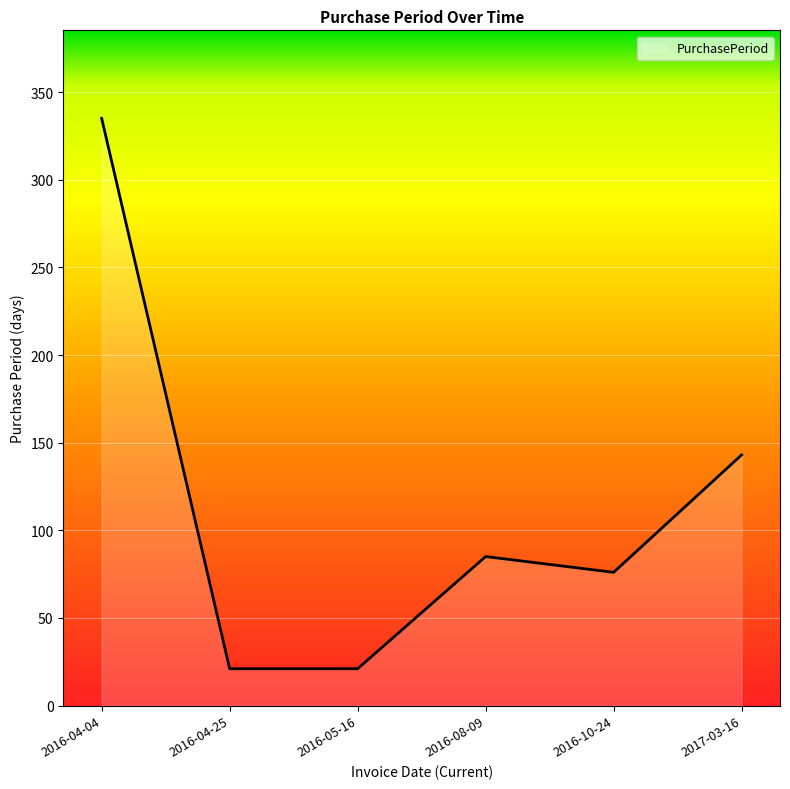

At which category does the data reach its first local peak?

2016-08-09